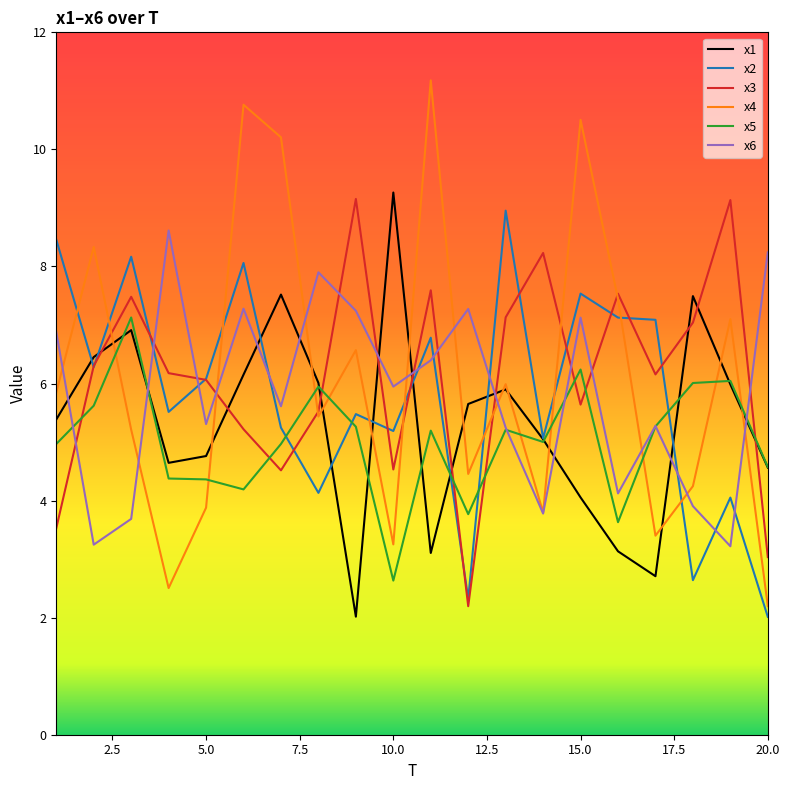

Which series has the widest spread of values?

x4